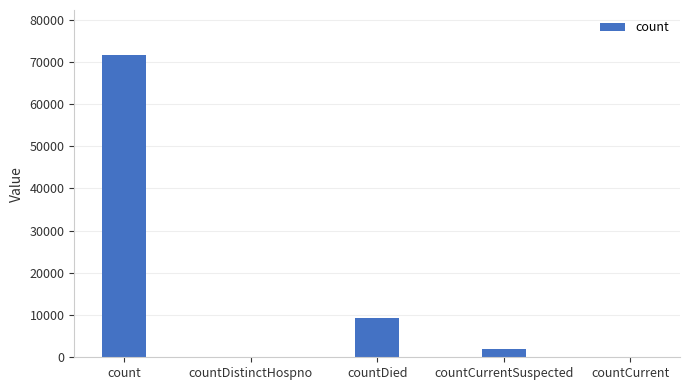

Between countCurrent and countDied, which is larger?

countDied